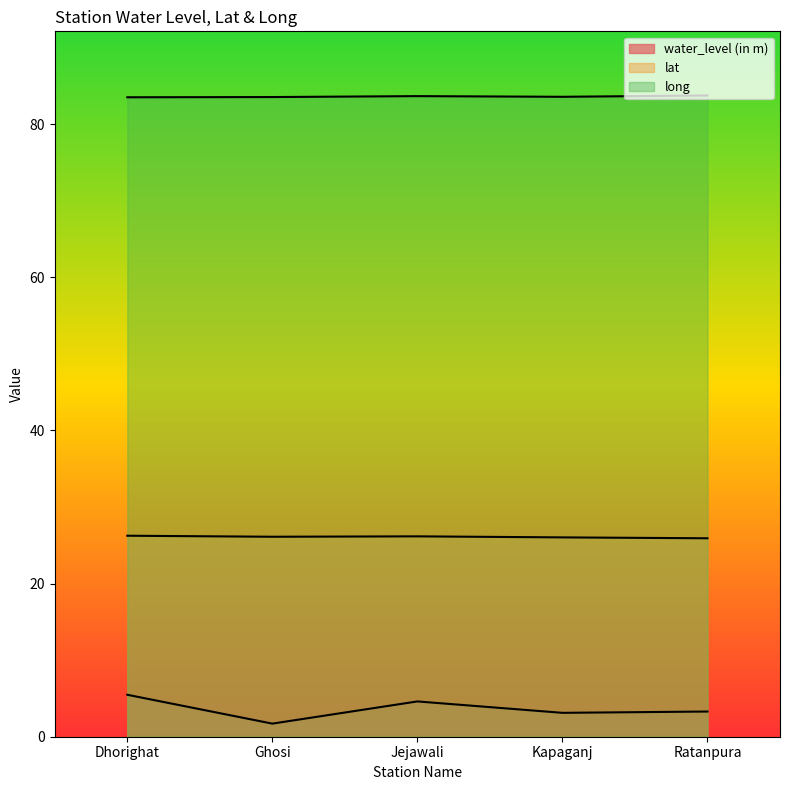

What value does the water_level (in m) series have at Ghosi?

1.7